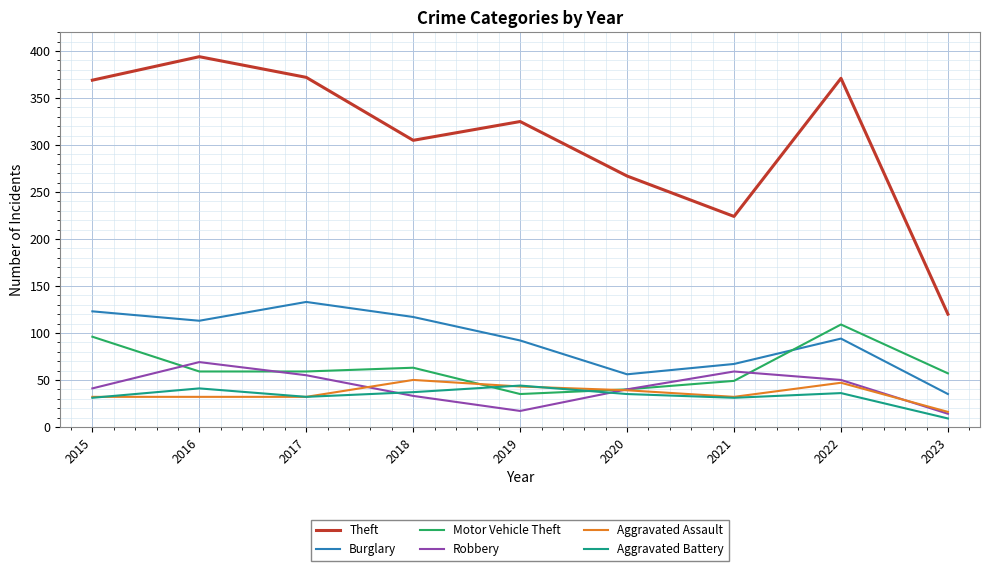

Where is Motor Vehicle Theft nearest to the value 72?

2018